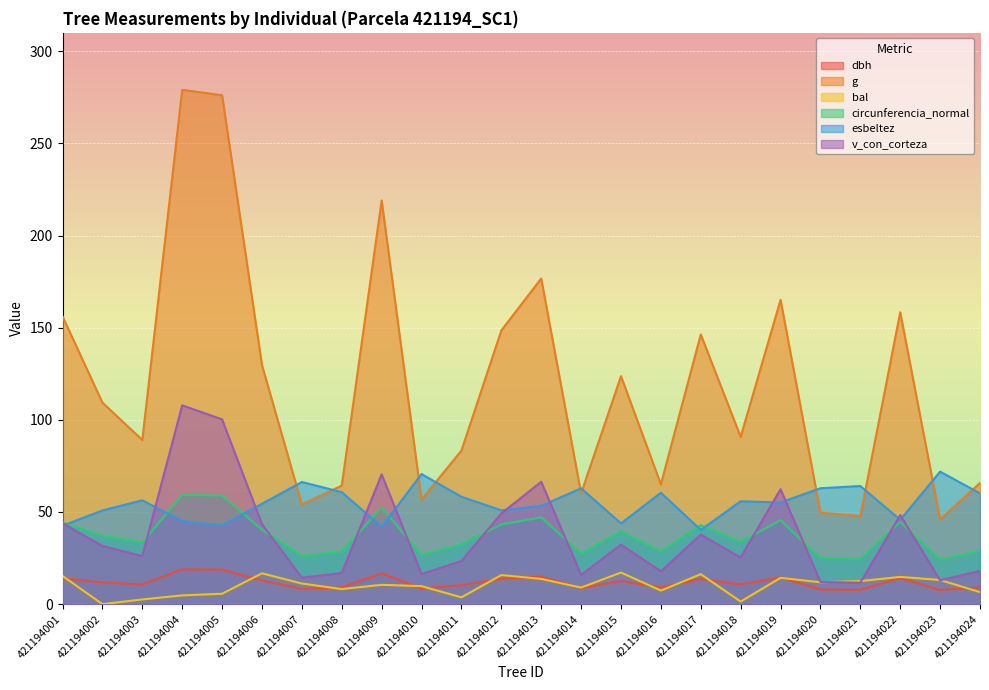

What is the maximum value shown in the chart?

279.1